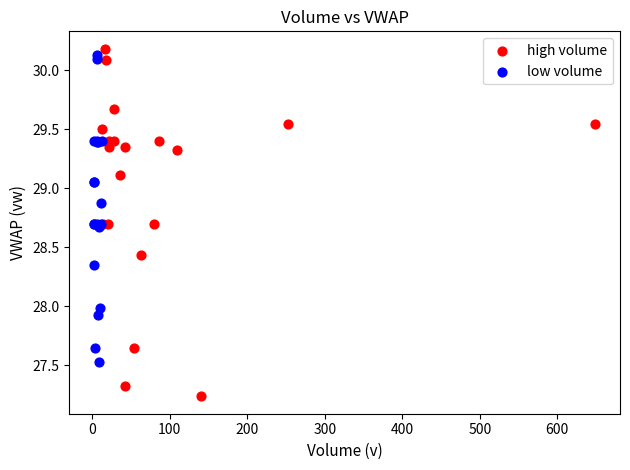

Which series reaches the minimum Y coordinate?

high volume